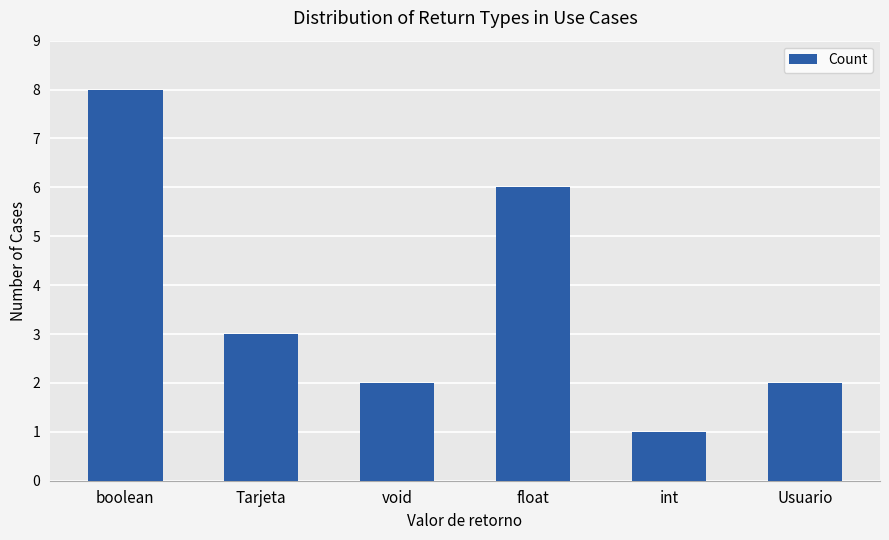

The value at void is 3. True or false?

False